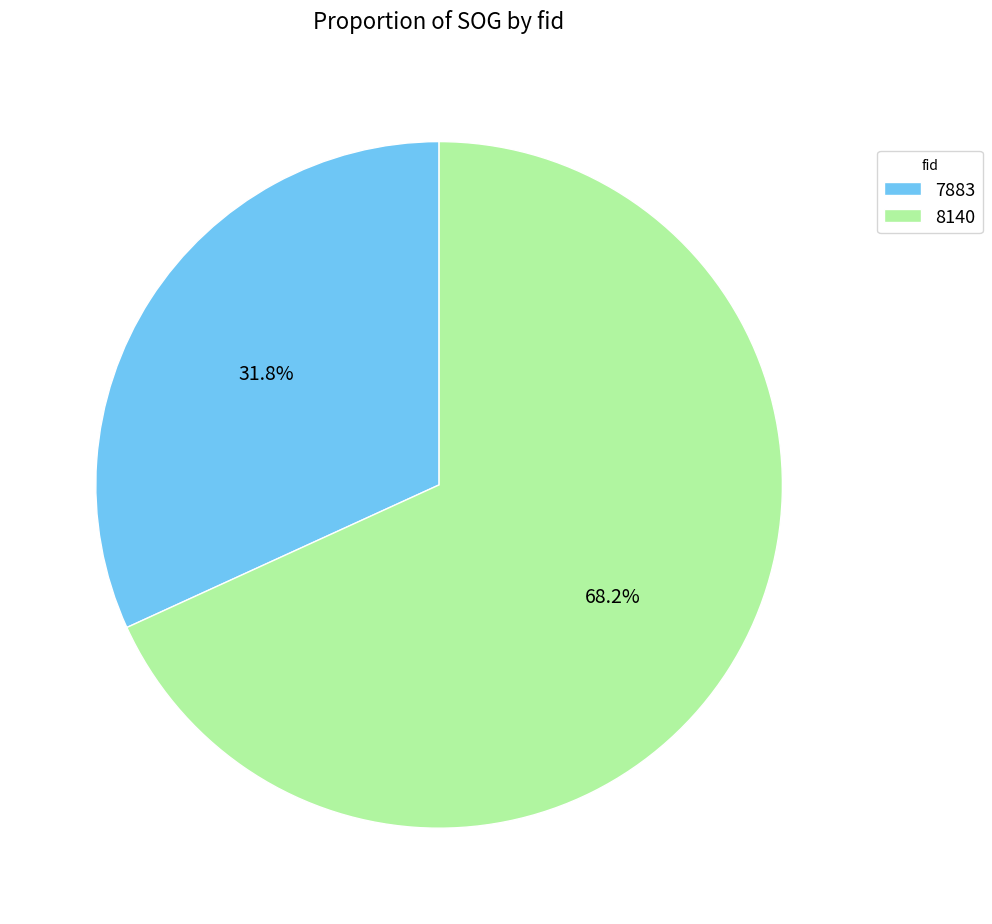

What is the largest slice in the pie chart?

8140